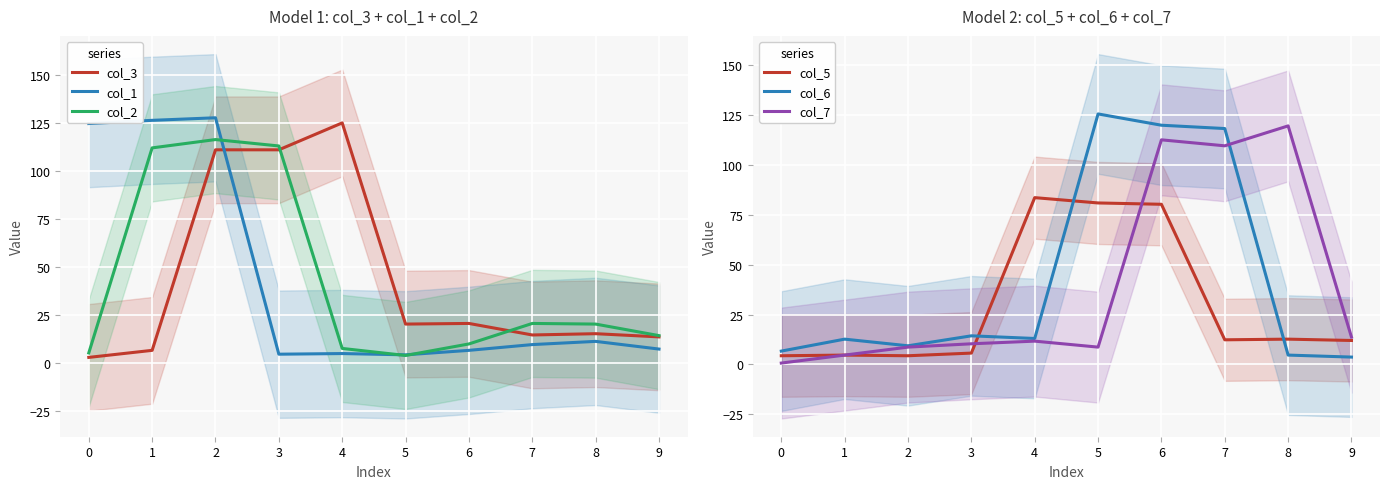

What is the difference between the second highest and minimum values in the col_5 series?

76.7